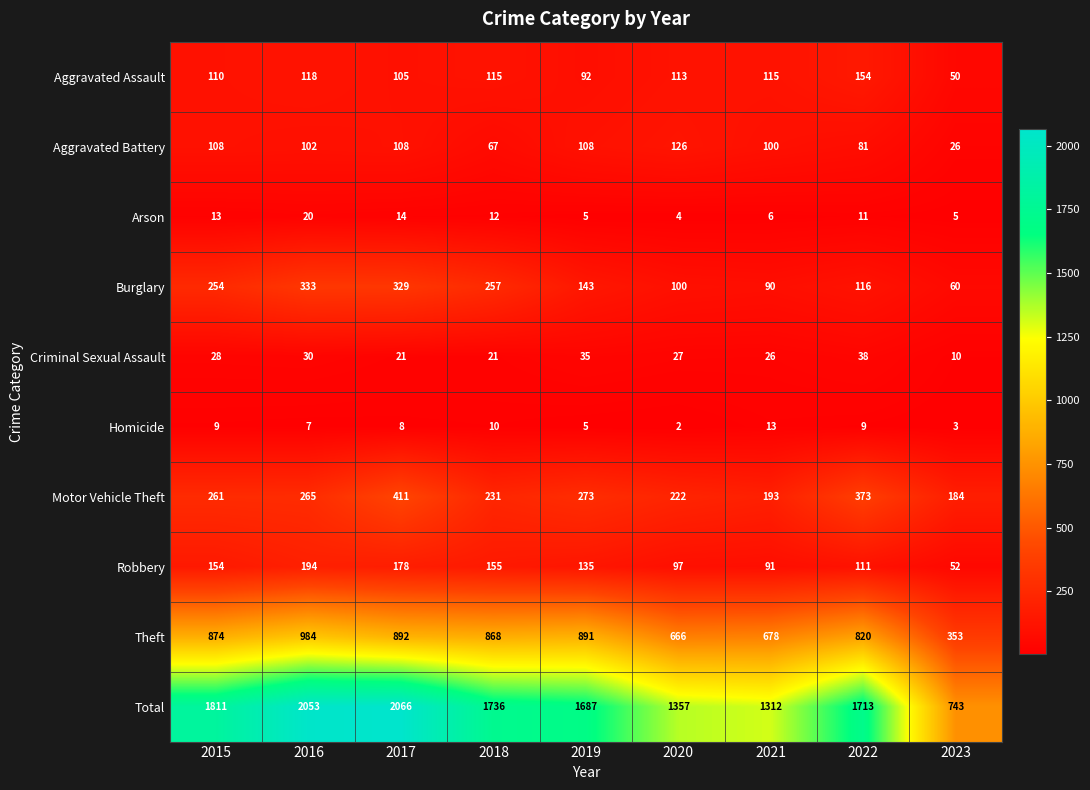

What is the difference between the Total values at 2022 and 2020?

356